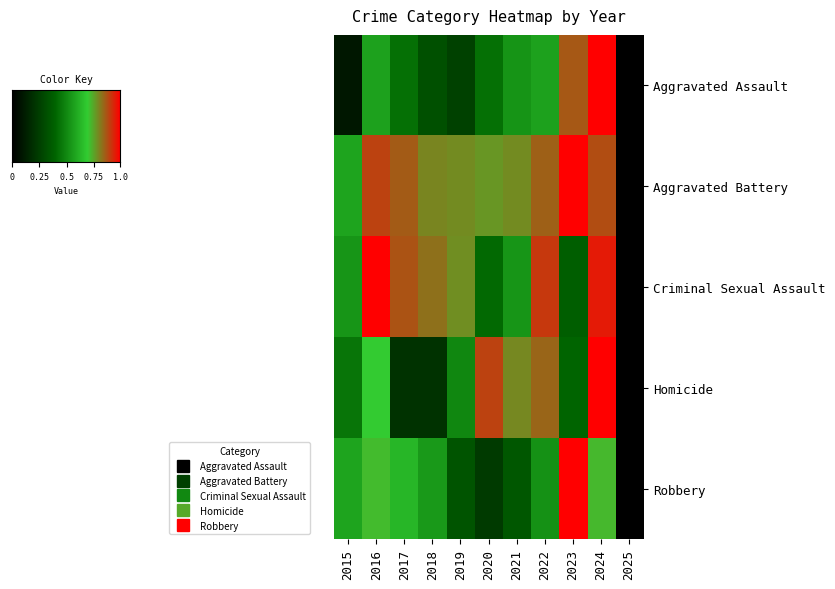

How many series are shown in this chart?

5